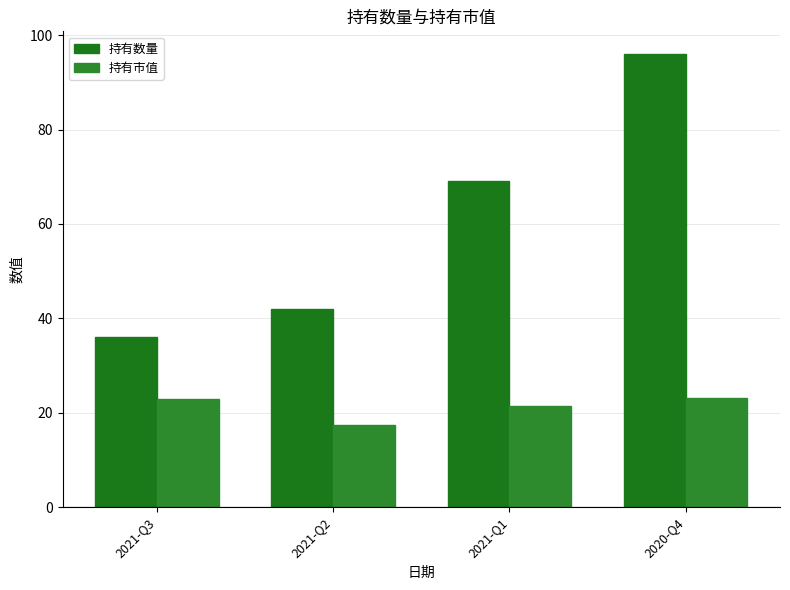

How many bars are there in each group?

2